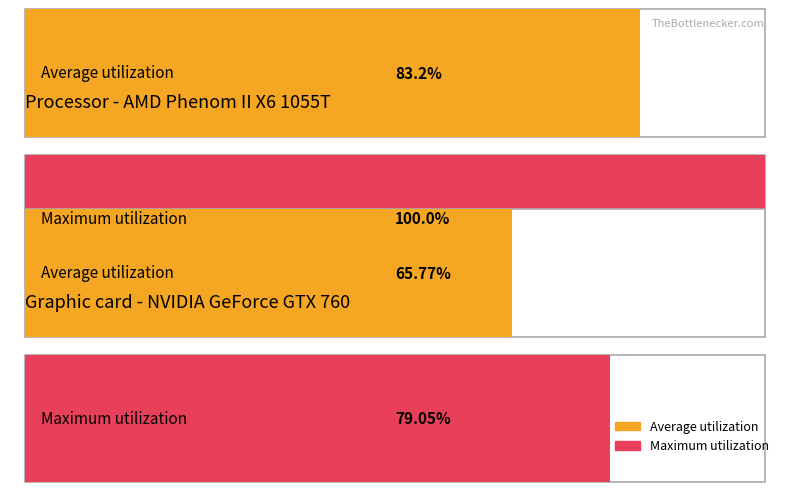

The Maximum utilization series shows 0.0 at Measurement.Primary.Compliance. True or false?

False